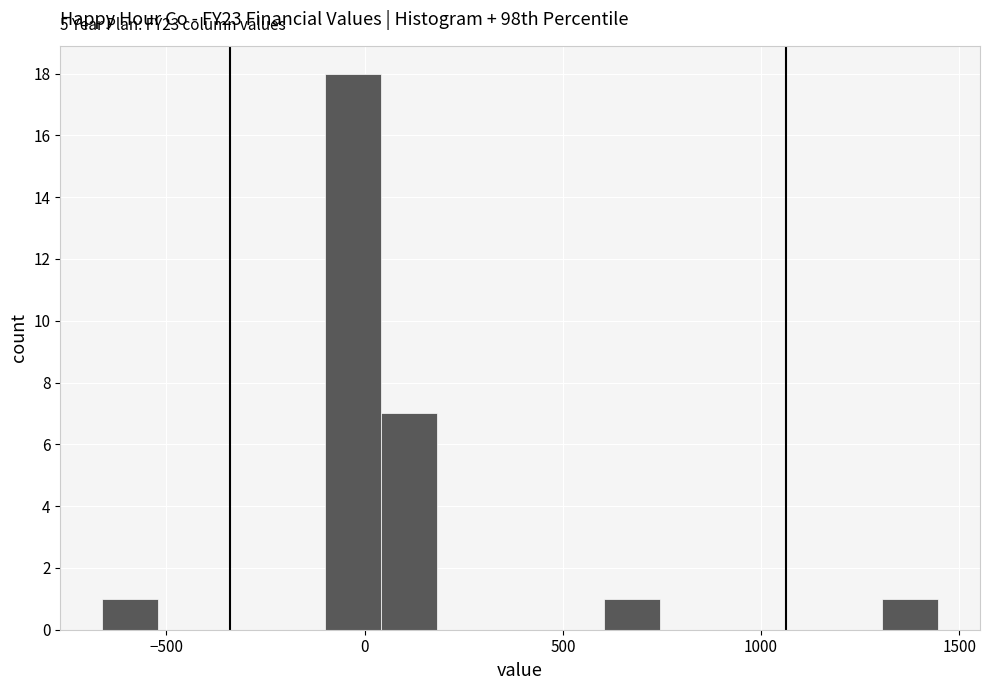

Around what value on the x-axis is the tallest bar? Give the approximate position of its centre, as read against the axis.

-50